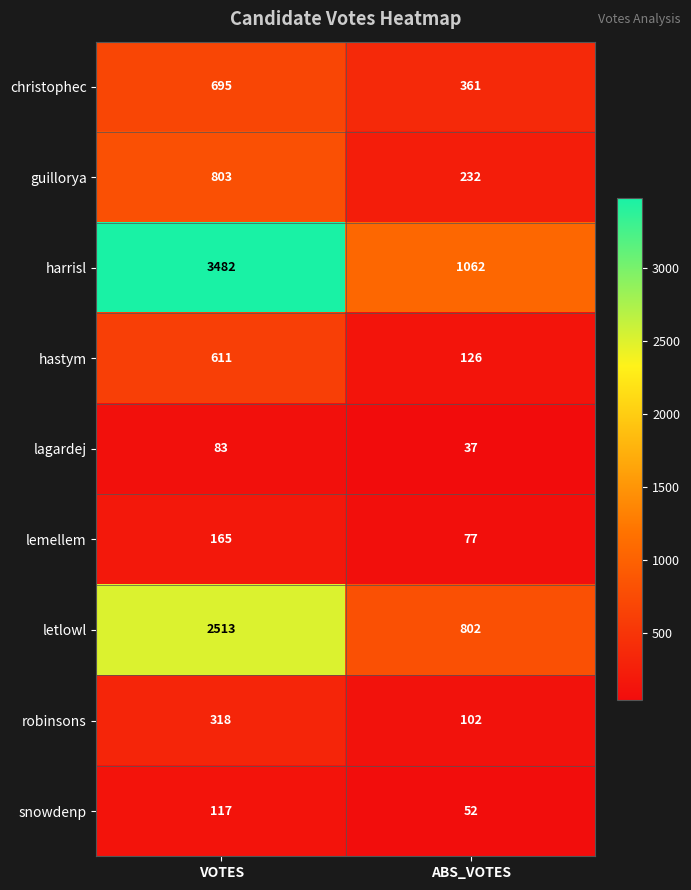

What is the total value across all series at ABS_VOTES?

2851